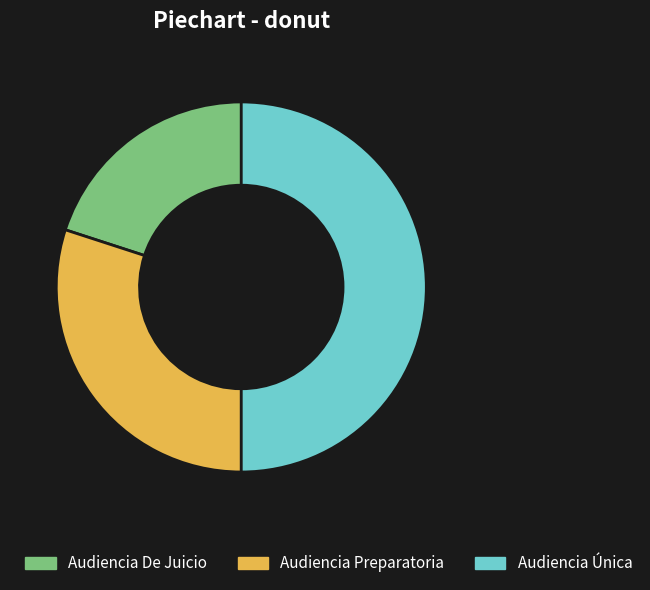

Does Audiencia De Juicio account for over 50% of the chart?

No